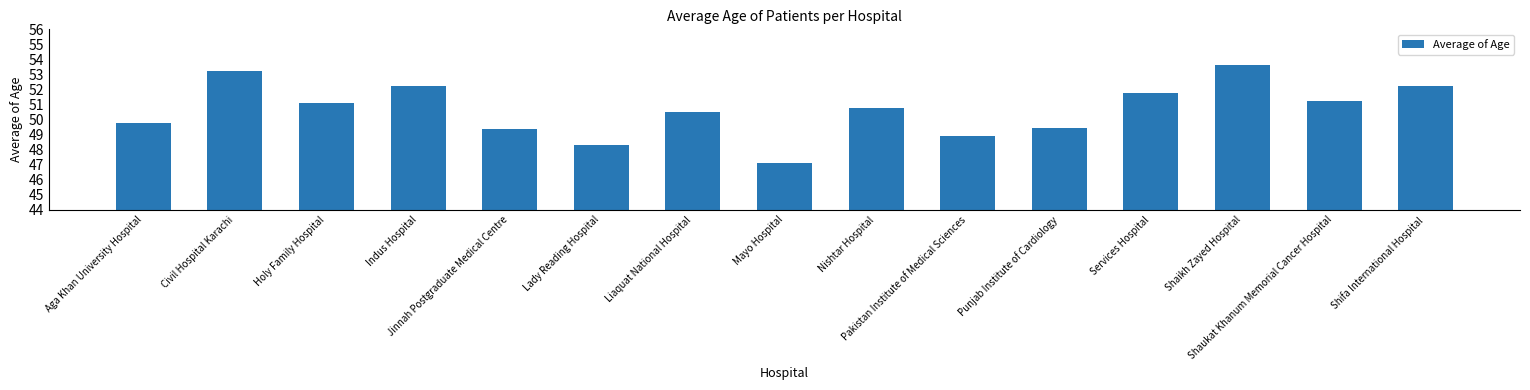

What position from the left is Shaukat Khanum Memorial Cancer Hospital?

14